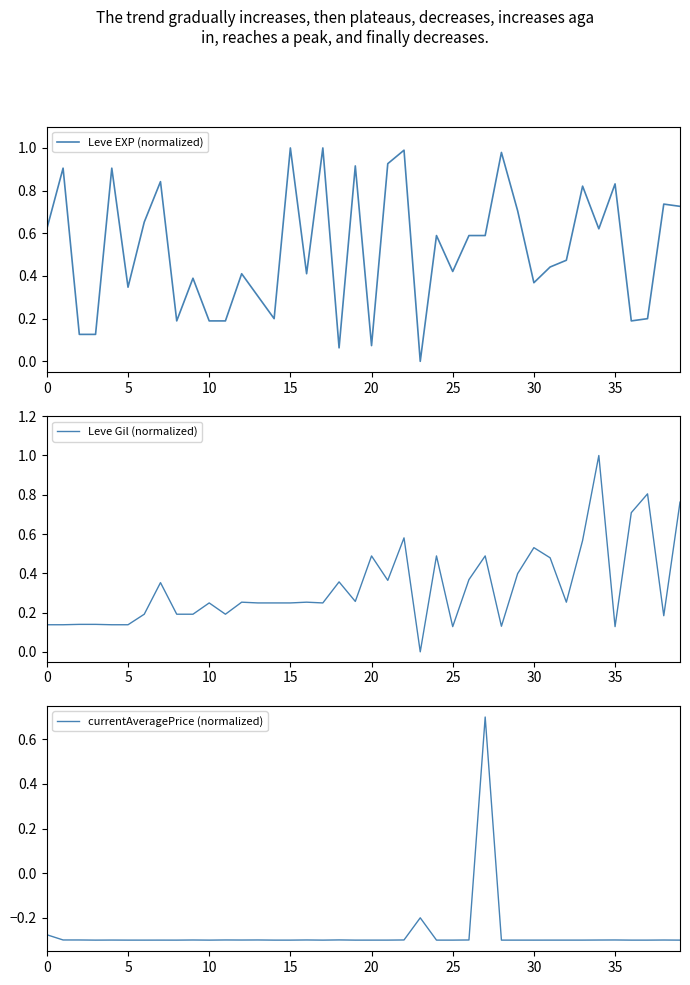

Reading left to right, what are all the values shown in this chart?

Leve EXP (normalized): 0.6	0.9	0.1	0.1	0.9	0.3	0.7	0.8	0.2	0.4	0.2	0.2	0.4	0.3	0.2	1.0	0.4	1.0	0.1	0.9	0.1	0.9	1.0	0.0	0.6	0.4	0.6	0.6	1.0	0.7	0.4	0.4	0.5	0.8	0.6	0.8	0.2	0.2	0.7	0.7
Leve Gil (normalized): 0.1	0.1	0.1	0.1	0.1	0.1	0.2	0.4	0.2	0.2	0.2	0.2	0.3	0.2	0.2	0.2	0.3	0.2	0.4	0.3	0.5	0.4	0.6	0.0	0.5	0.1	0.4	0.5	0.1	0.4	0.5	0.5	0.3	0.6	1.0	0.1	0.7	0.8	0.2	0.8
currentAveragePrice (normalized): -0.3	-0.3	-0.3	-0.3	-0.3	-0.3	-0.3	-0.3	-0.3	-0.3	-0.3	-0.3	-0.3	-0.3	-0.3	-0.3	-0.3	-0.3	-0.3	-0.3	-0.3	-0.3	-0.3	-0.2	-0.3	-0.3	-0.3	0.7	-0.3	-0.3	-0.3	-0.3	-0.3	-0.3	-0.3	-0.3	-0.3	-0.3	-0.3	-0.3